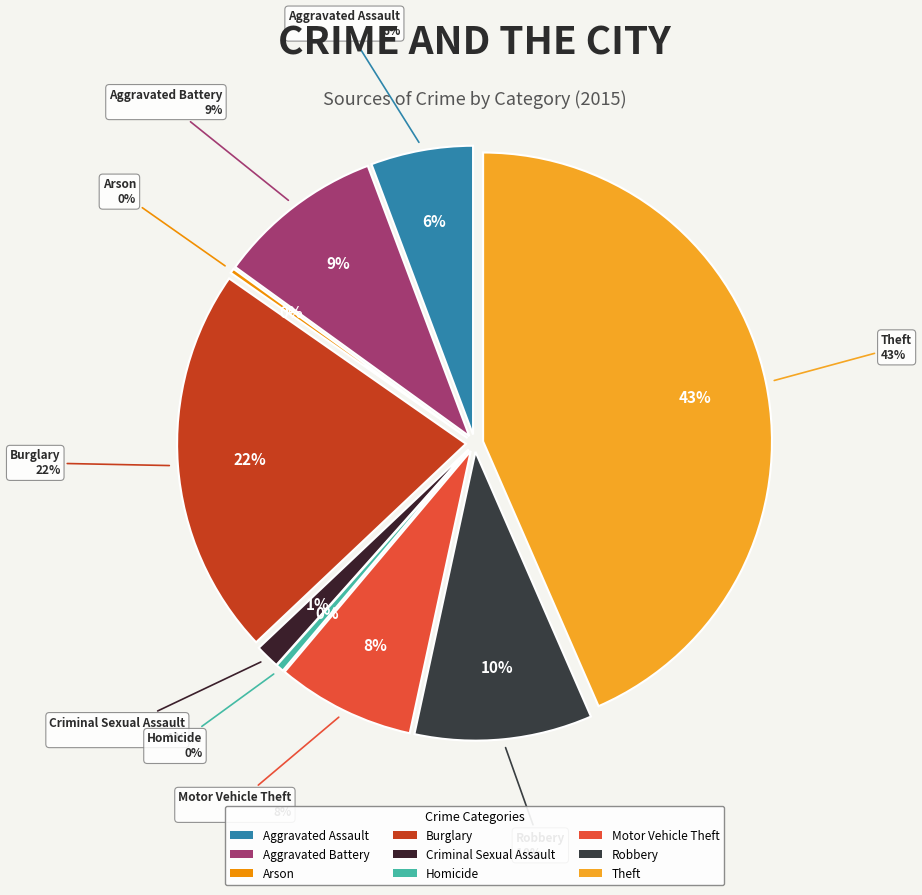

To the nearest percent, what is the average slice percentage?

11%